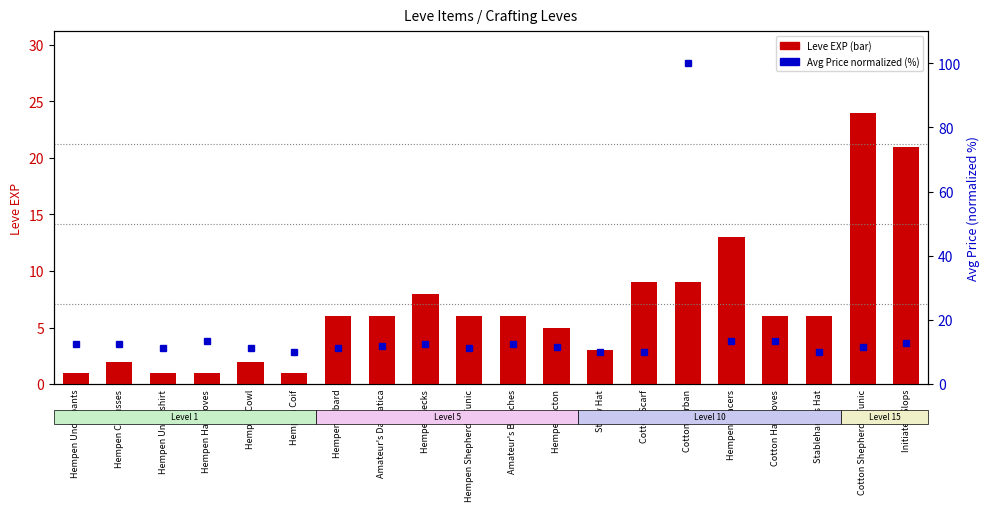

What is the maximum value for Leve EXP?

24.0